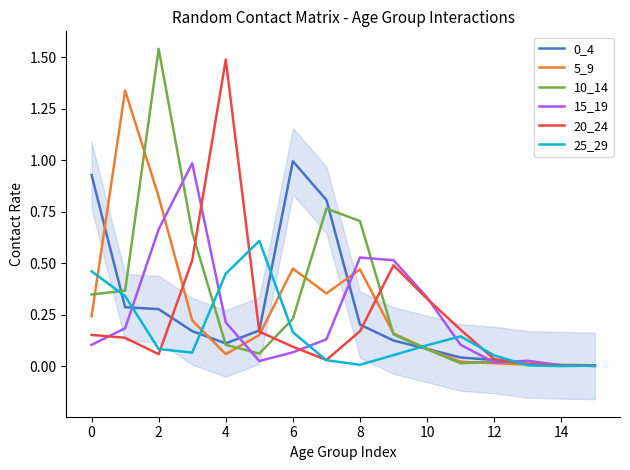

True or false: 10_14 and 25_29 cross at least once.

True